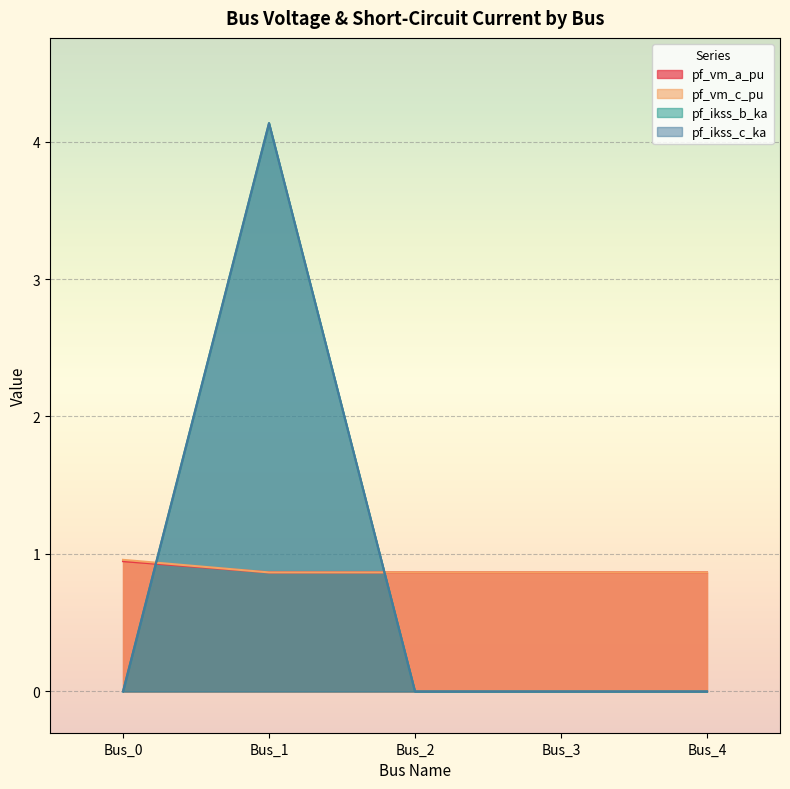

The pf_vm_a_pu series shows 0.9 at Bus_1. True or false?

True